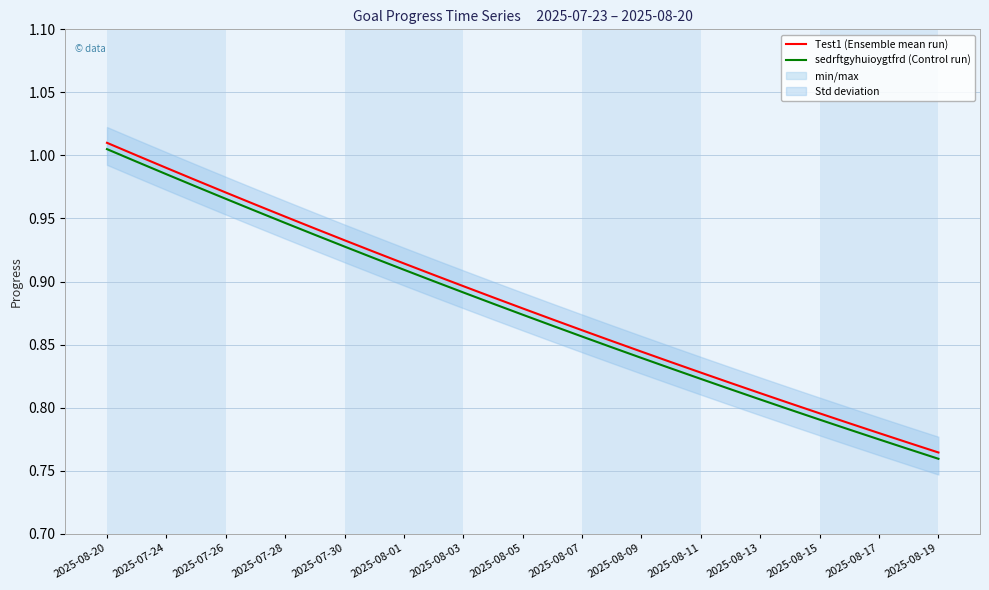

List the series in order of their overall mean, lowest first.

sedrftgyhuioygtfrd (Control run), Test1 (Ensemble mean run)